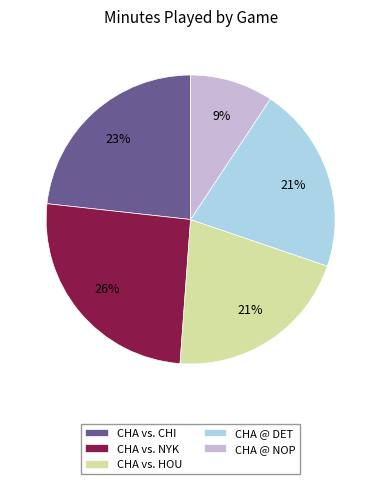

Combined, do CHA vs. HOU and CHA vs. CHI account for over 50%?

No